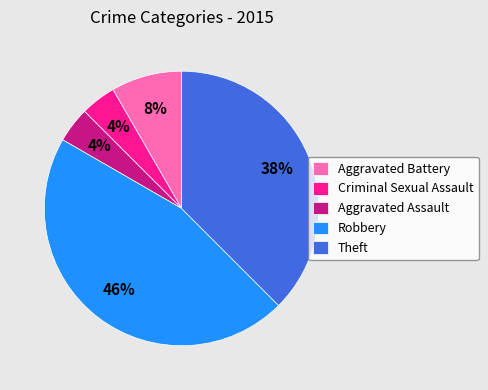

How many slices are in this pie chart?

5